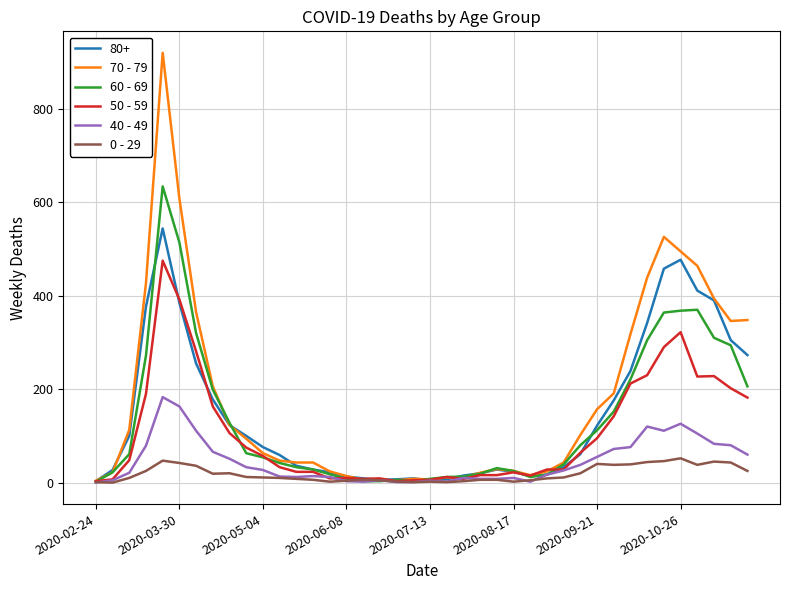

Which series has the widest spread of values?

70 - 79